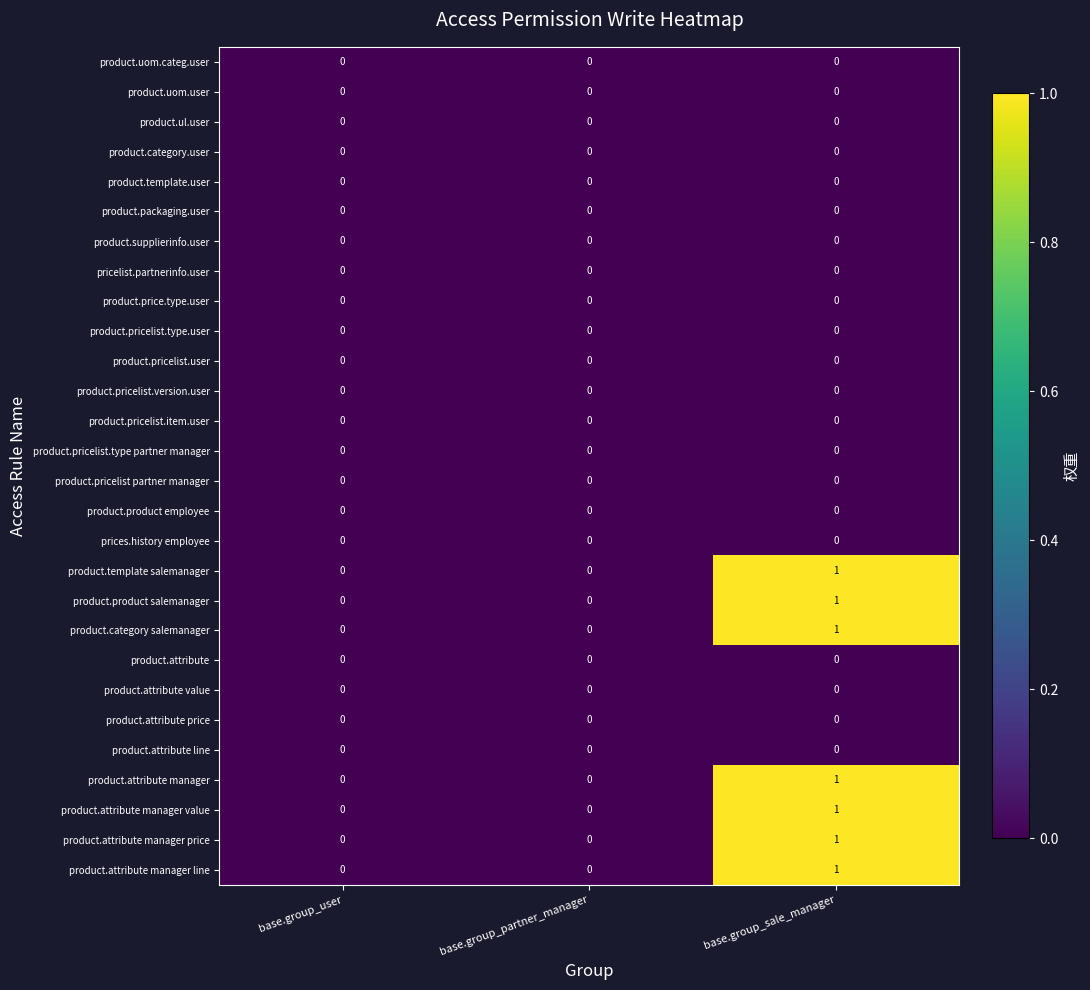

At which category does the chart reach its peak across all series?

base.group_sale_manager